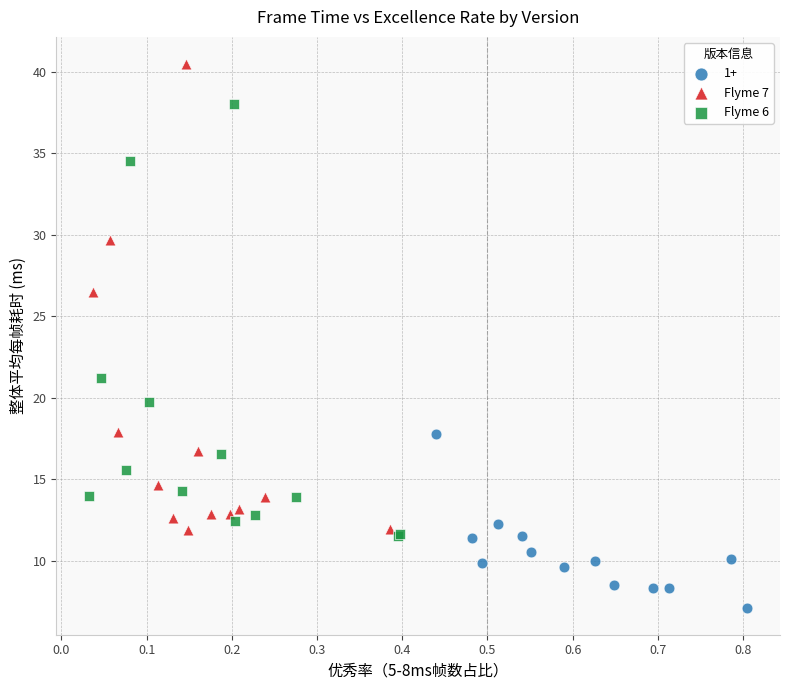

Which series reaches the maximum Y coordinate?

Flyme 7